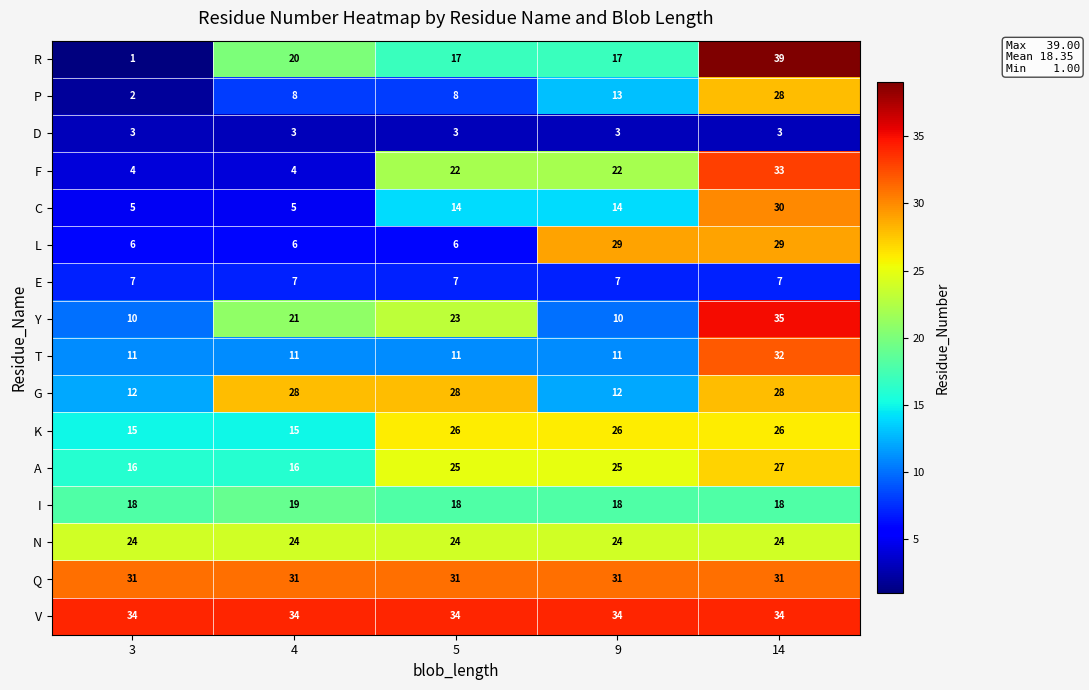

Which series has the widest spread of values?

R